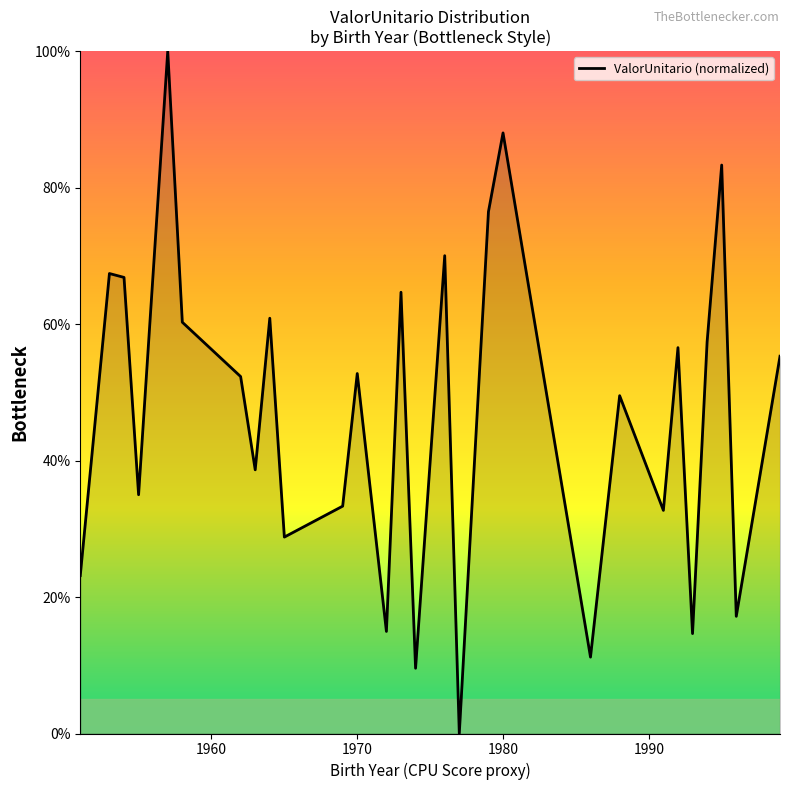

True or false: there are more than 1 points higher than both neighbors.

True